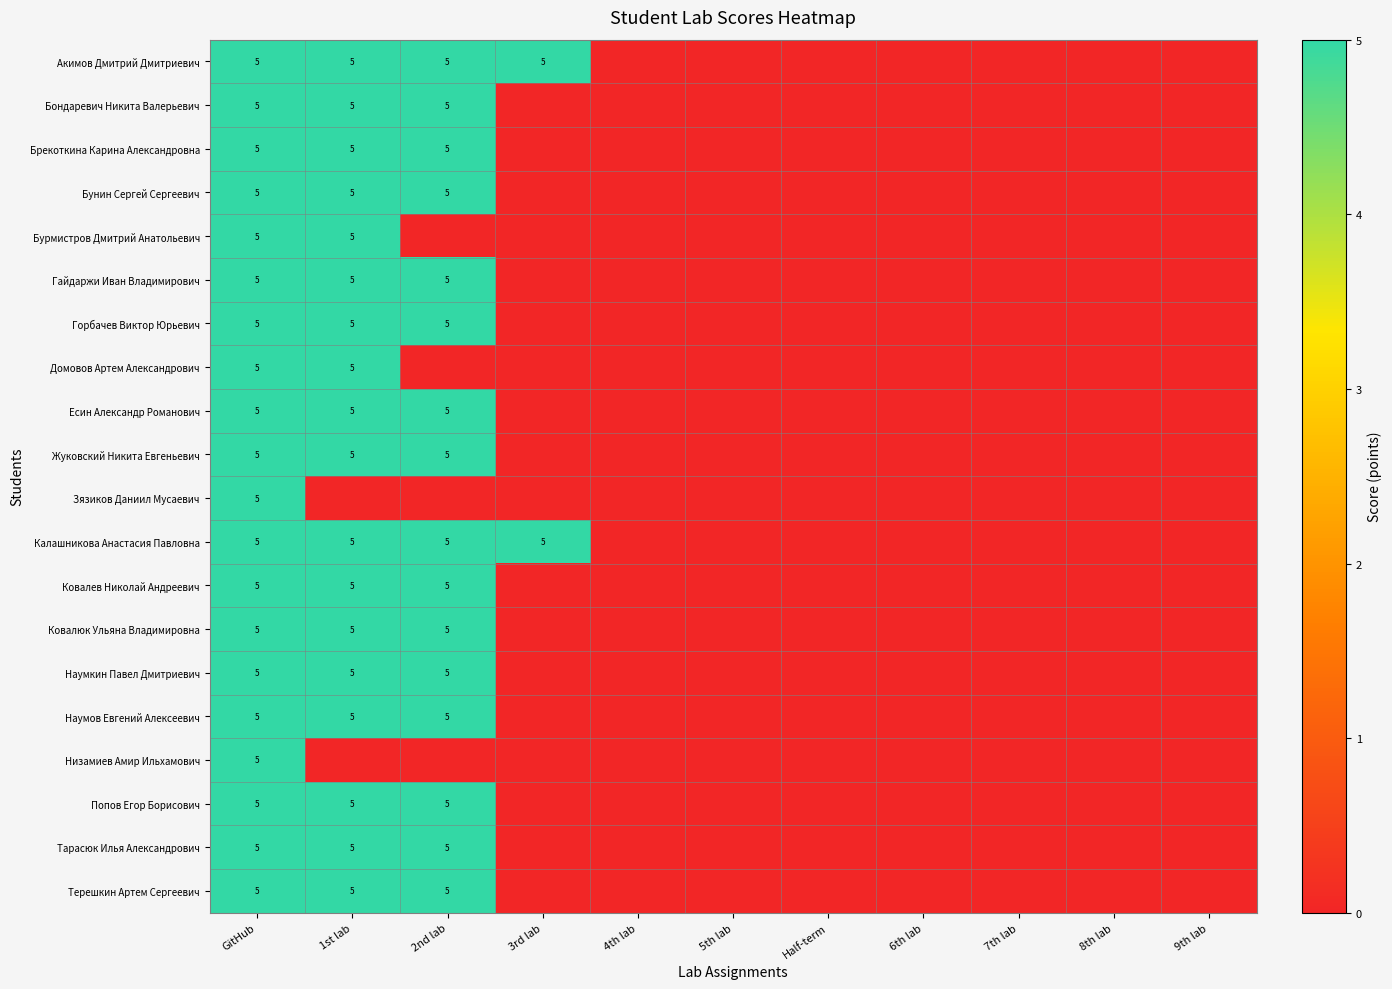

Is it true that Брекоткина Карина Александровна equals 2 at 1st lab?

False